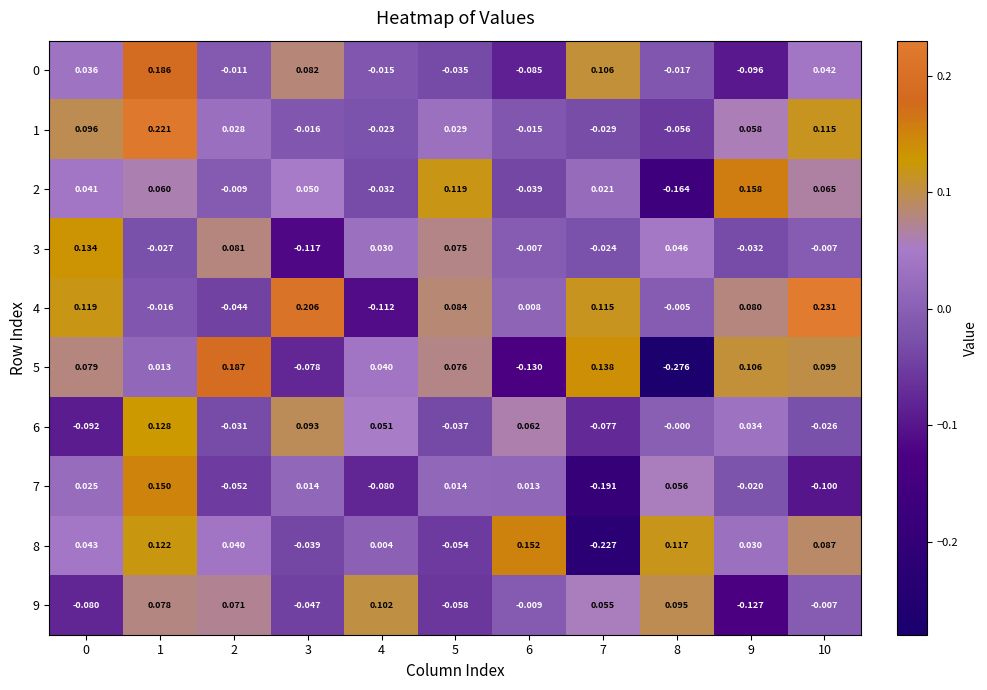

How many data points does each series have?

11